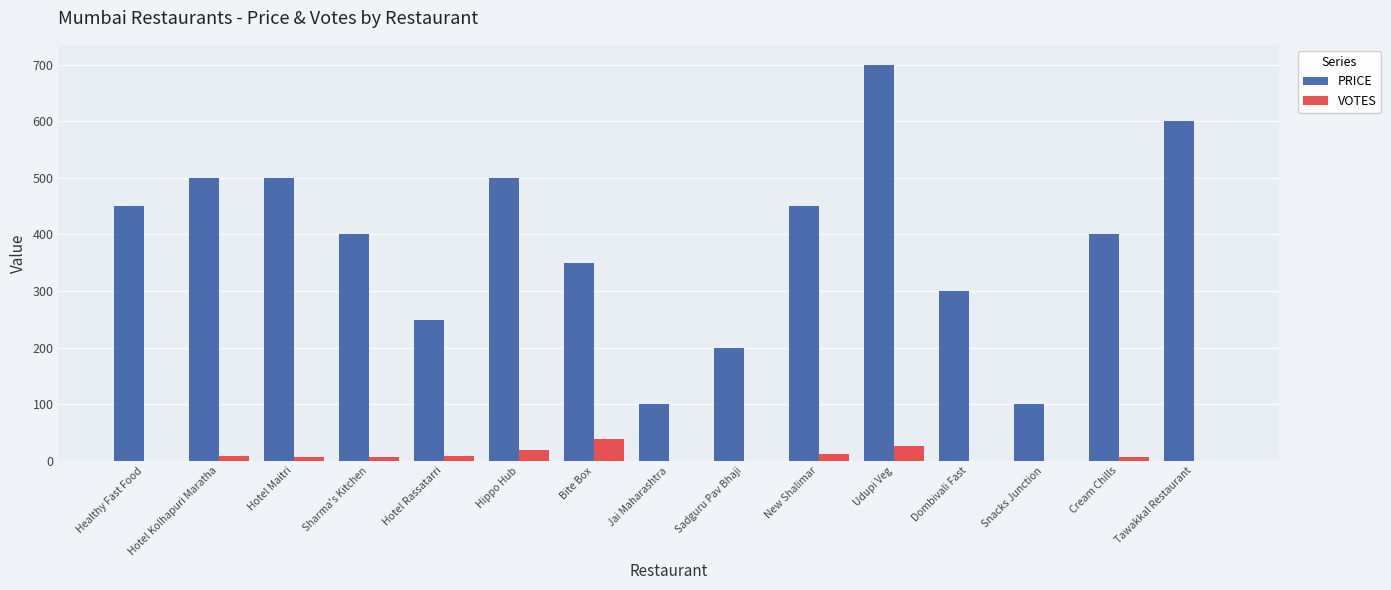

What is the average value of the PRICE series?

387